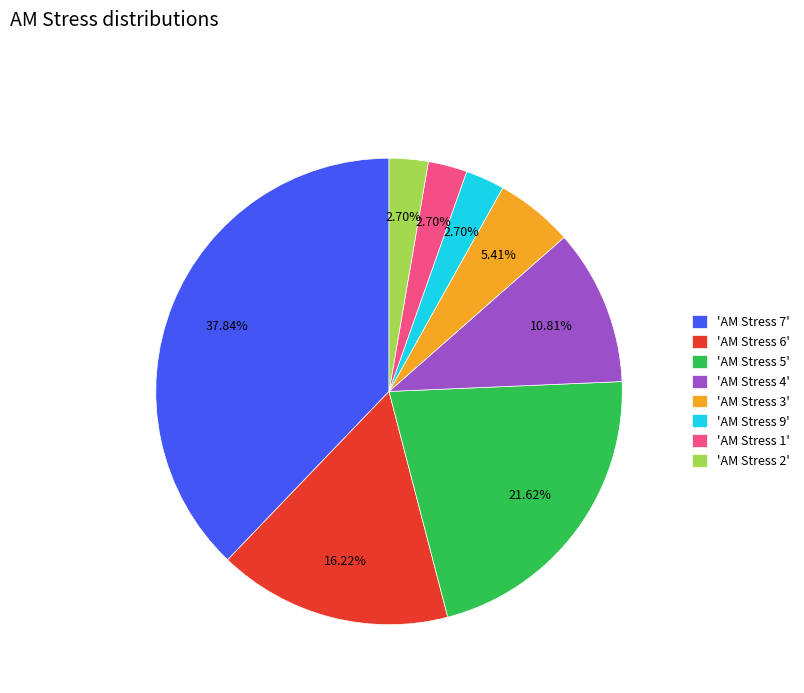

To the nearest percent, what is the average slice percentage?

12%